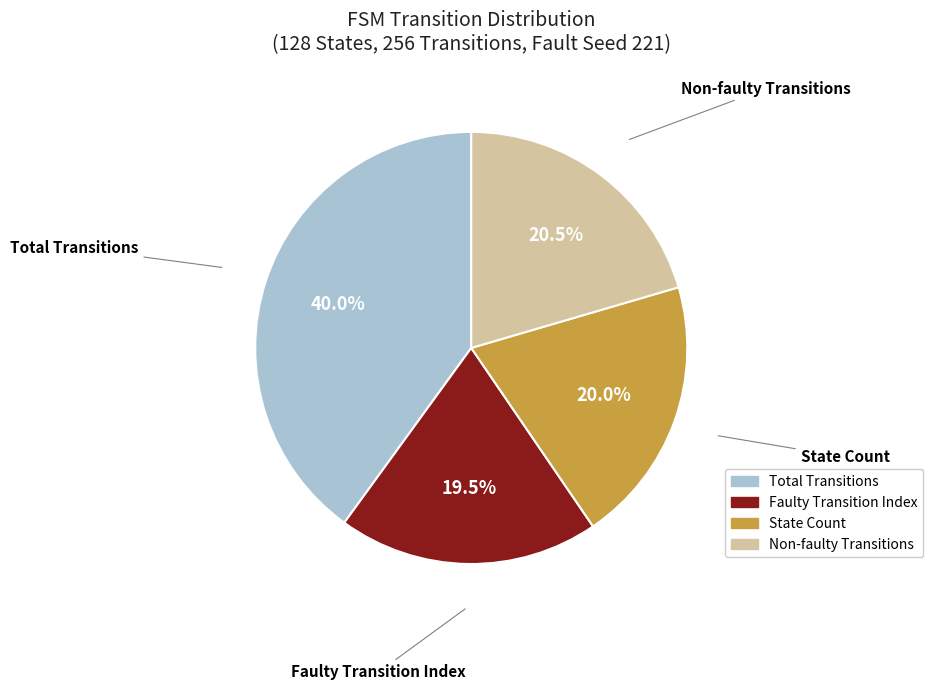

Is there any slice that represents more than half of the pie?

No